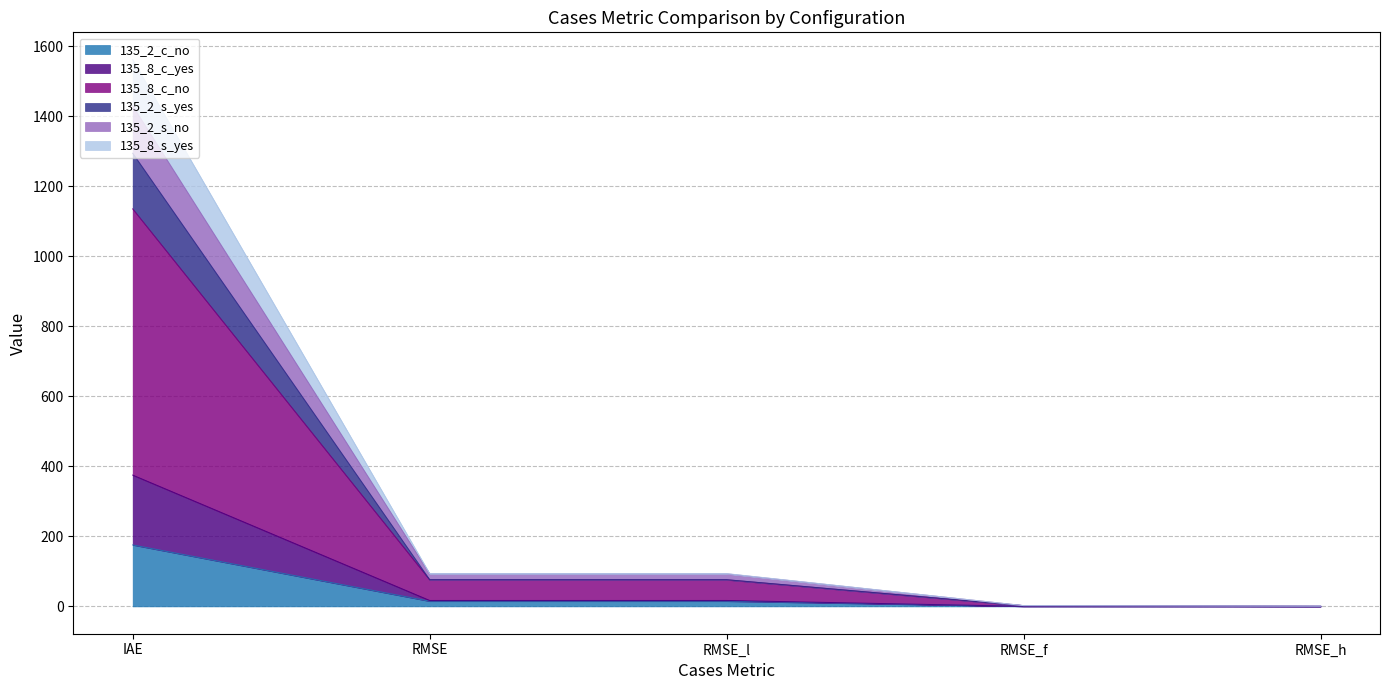

How many values in the 135_2_c_no series are below 14?

2